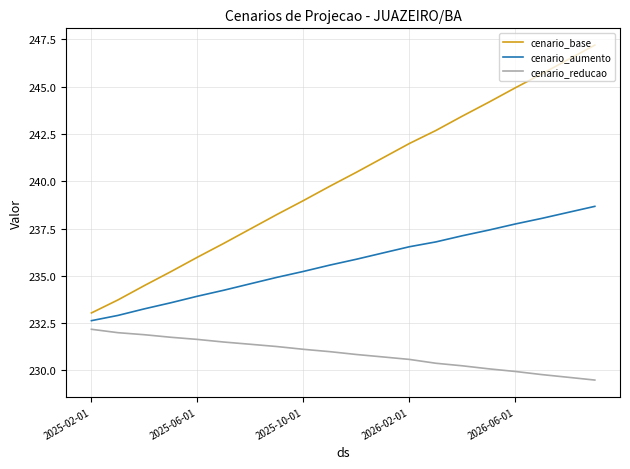

Which series has the largest total across all categories?

cenario_base